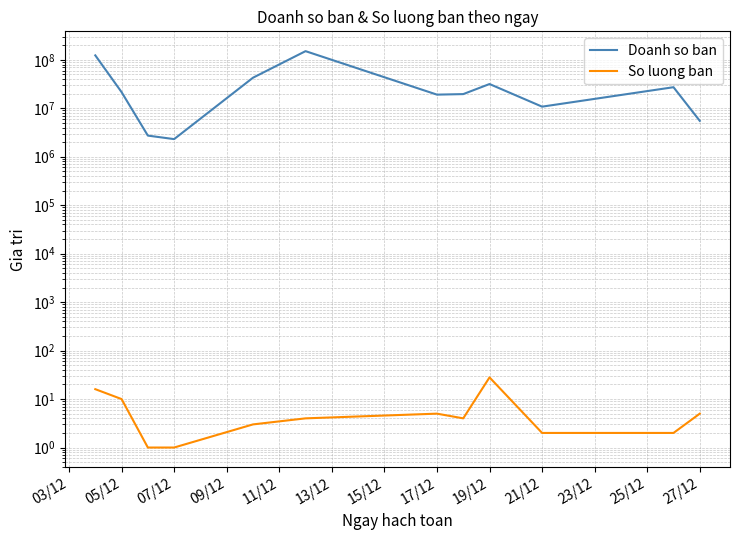

What position from the right is 07/12?

10